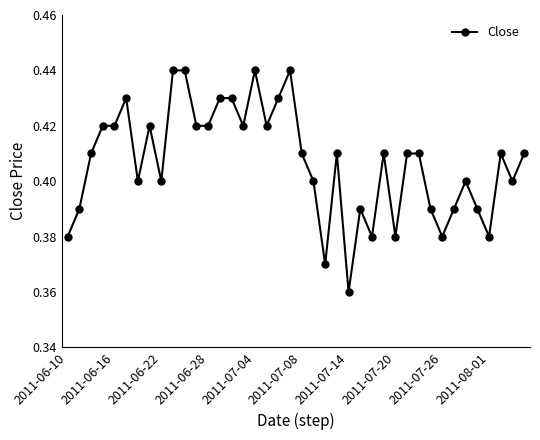

How many categories are shown in the chart?

40